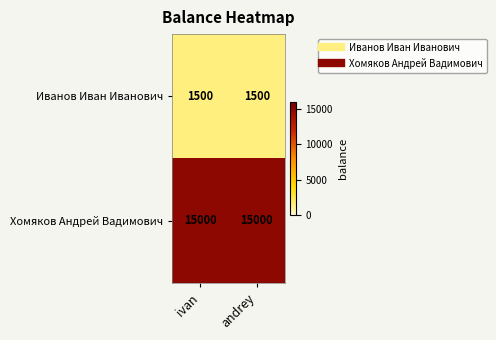

The value of Иванов Иван Иванович at ivan is 1500. True or false?

True